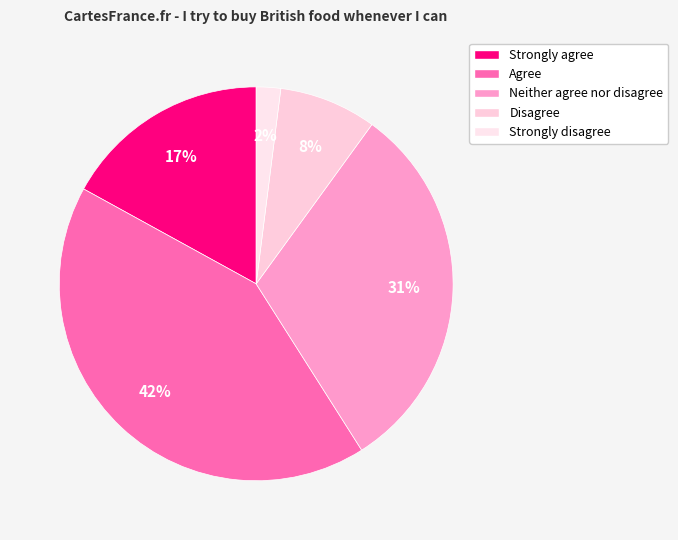

The Disagree slice represents 8% of the pie. True or false?

True